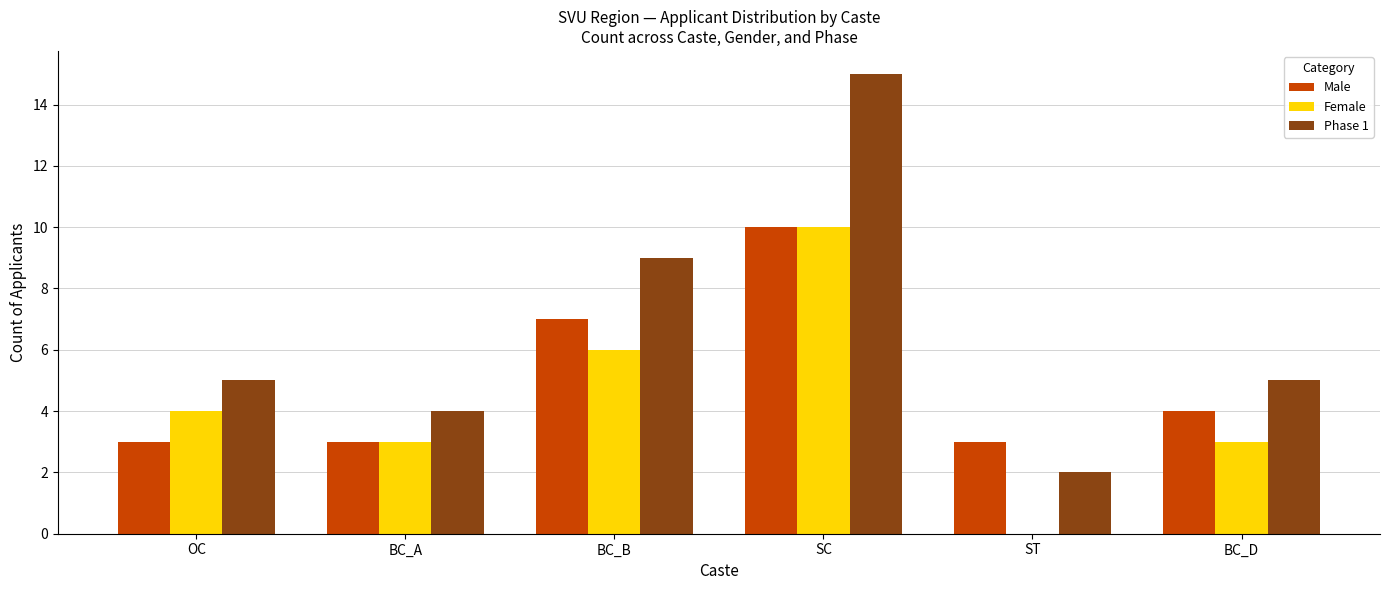

How many series are shown in this chart?

3